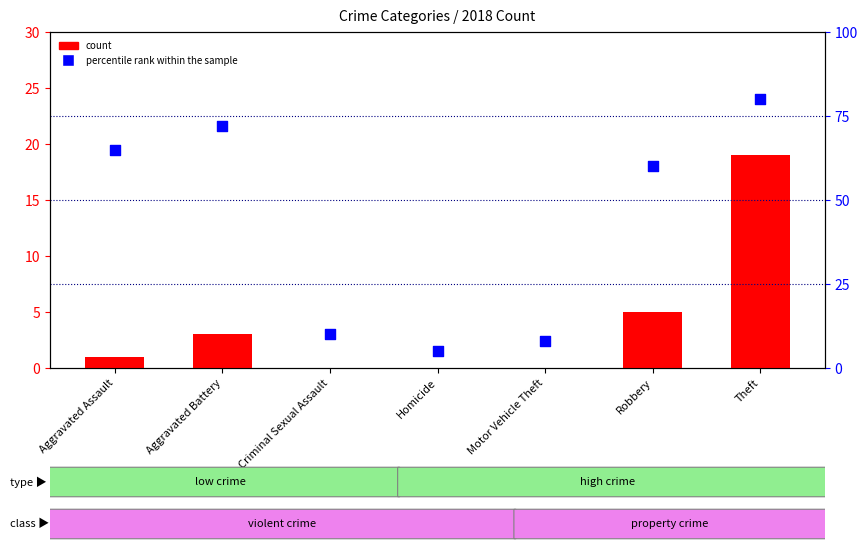

At which category is the sum across all series the highest?

Theft